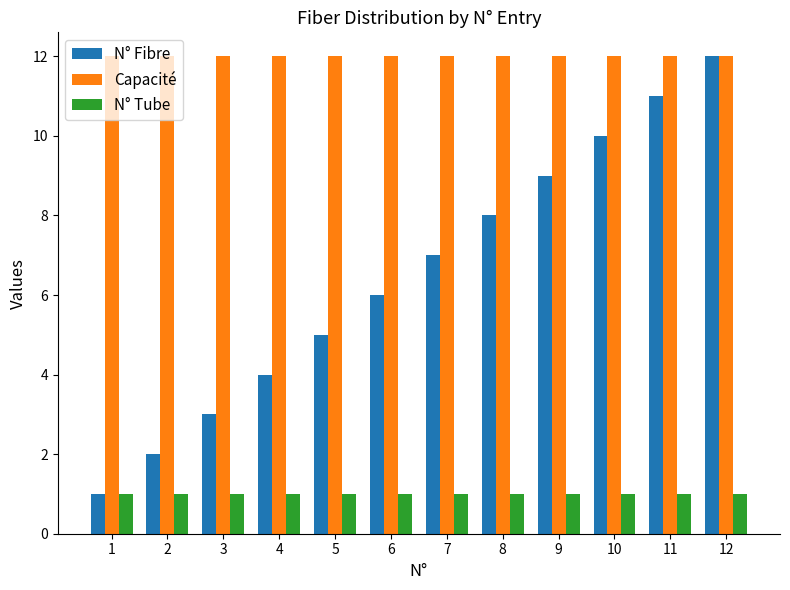

Rank the series by their average value, from highest to lowest.

Capacité, N° Fibre, N° Tube